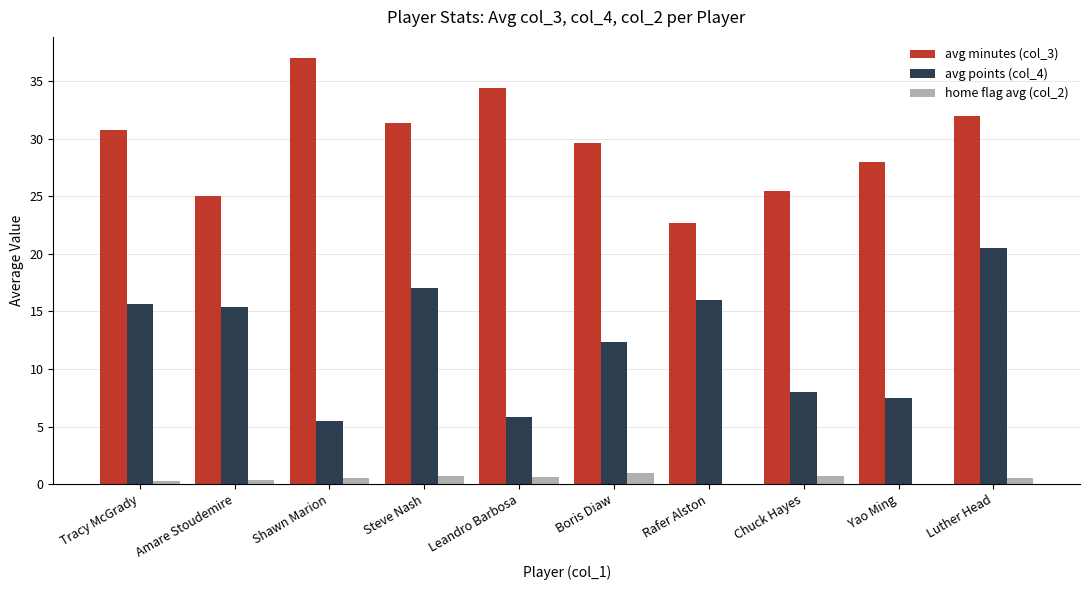

Is it true that avg minutes (col_3) equals 39.1 at Yao Ming?

False